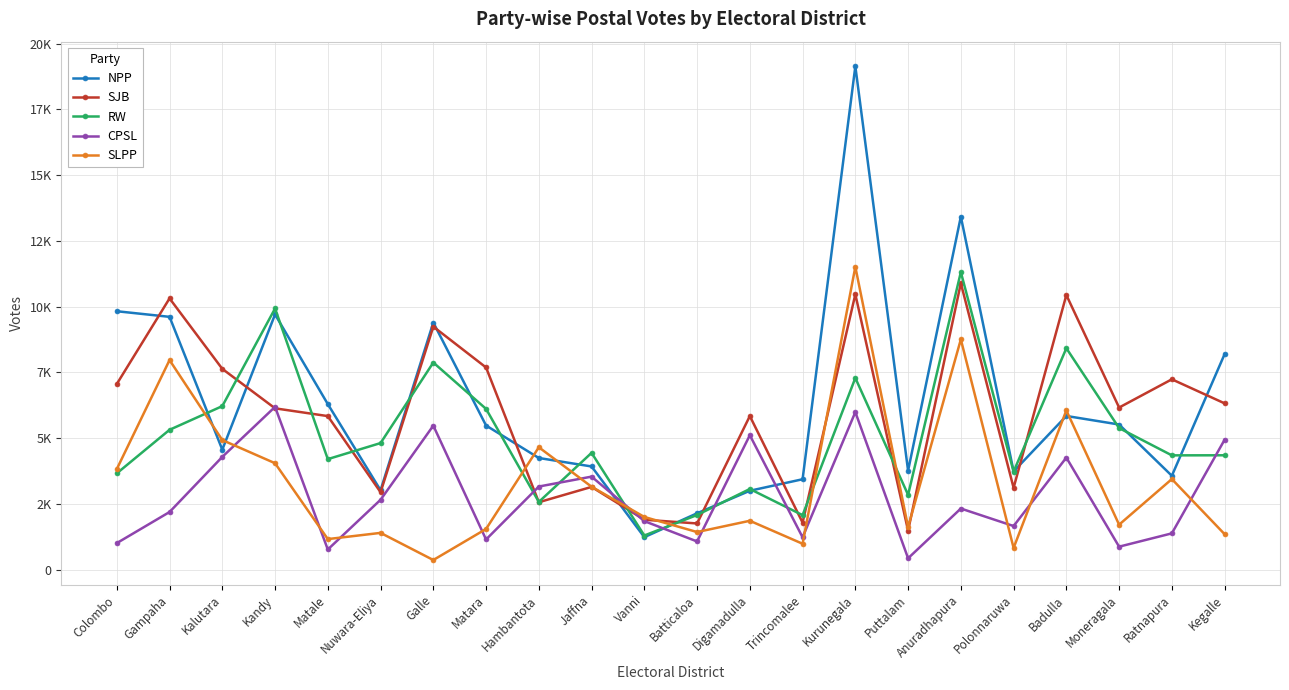

What are all the series names shown in the legend?

NPP, SJB, RW, CPSL, SLPP